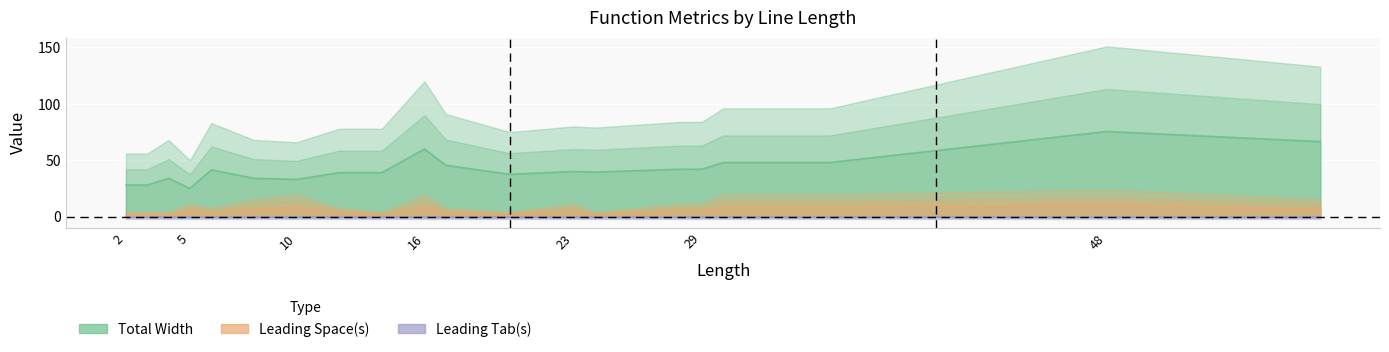

Is it true that Leading Space(s) equals 10.6 at 10?

False